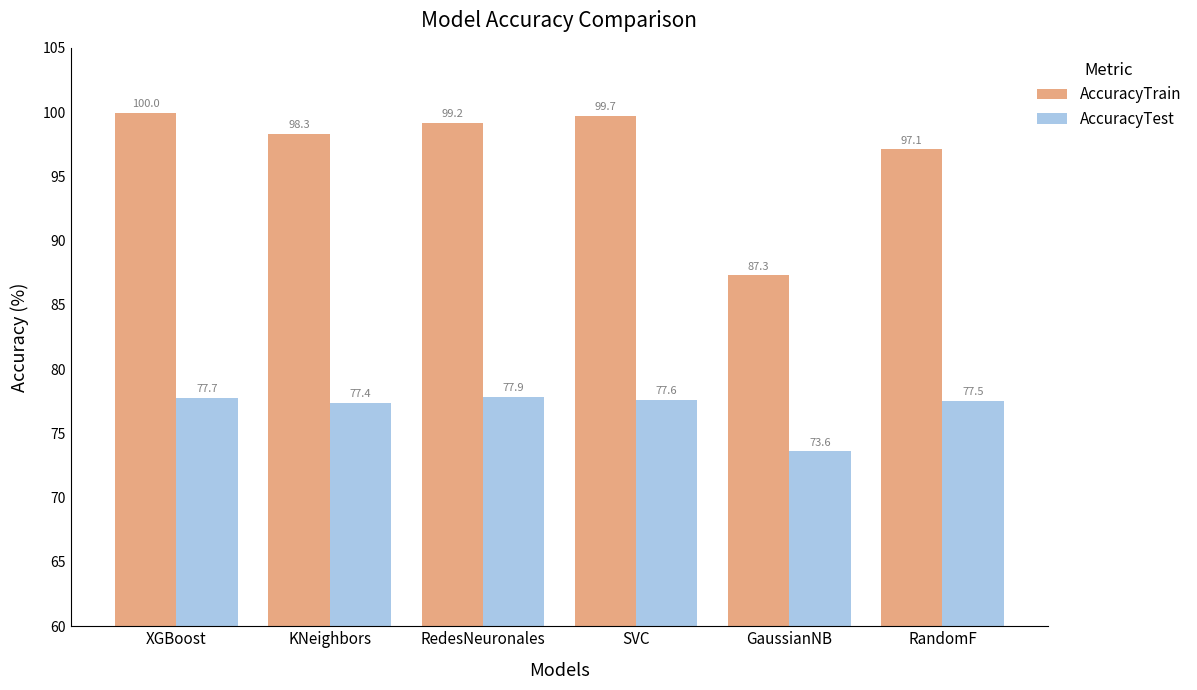

The AccuracyTest series shows 73.6 at GaussianNB. True or false?

True